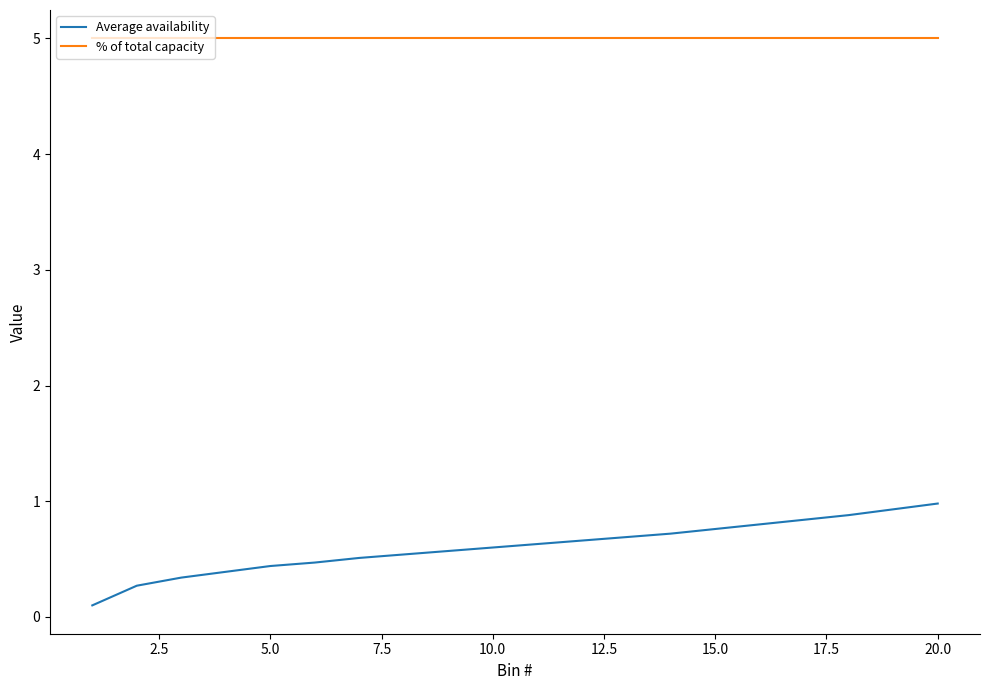

Which series has the largest total across all categories?

% of total capacity